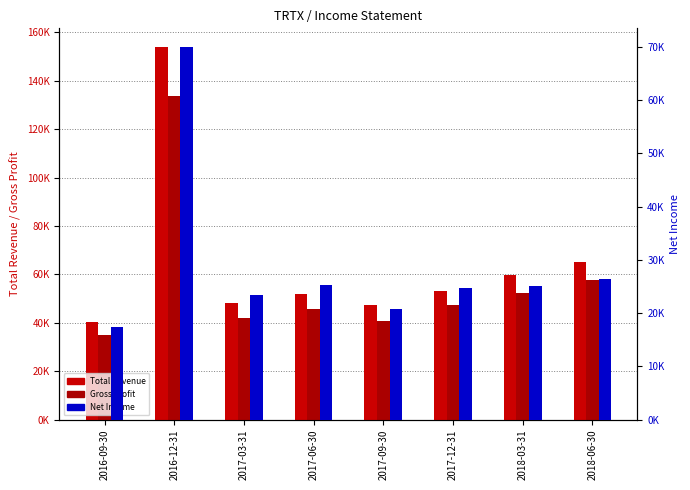

Rank the series at 2017-06-30 from highest to lowest value.

Total Revenue, Gross Profit, Net Income